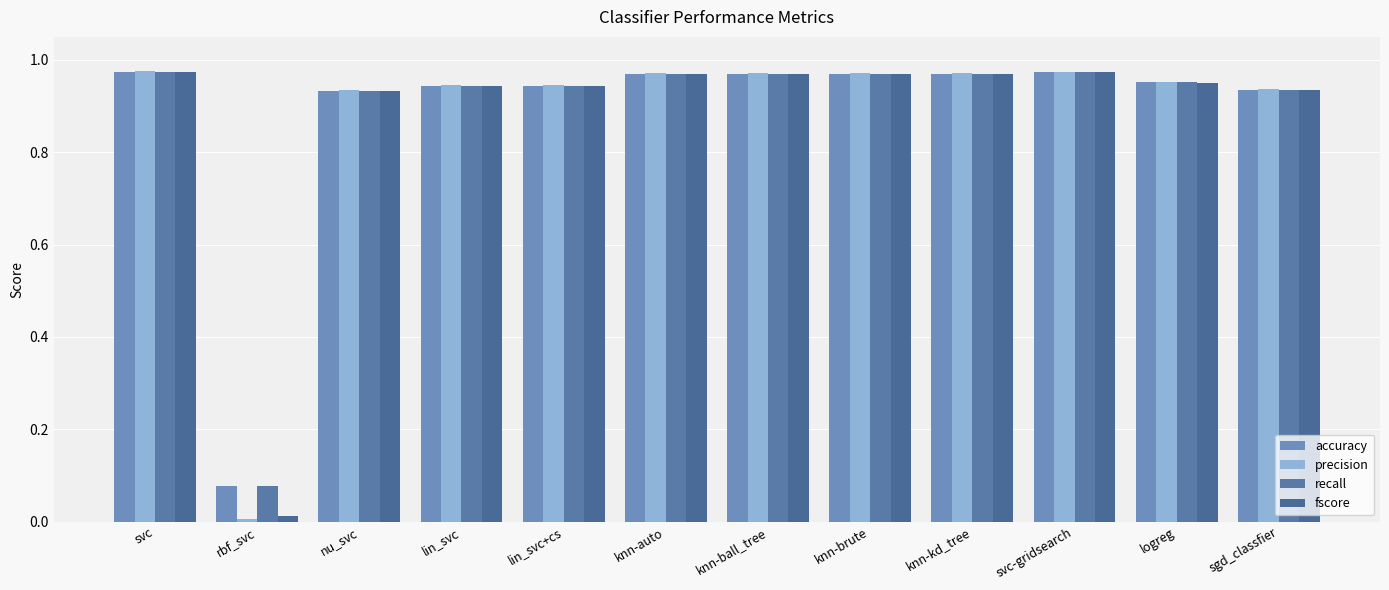

How many data points does each series have?

12